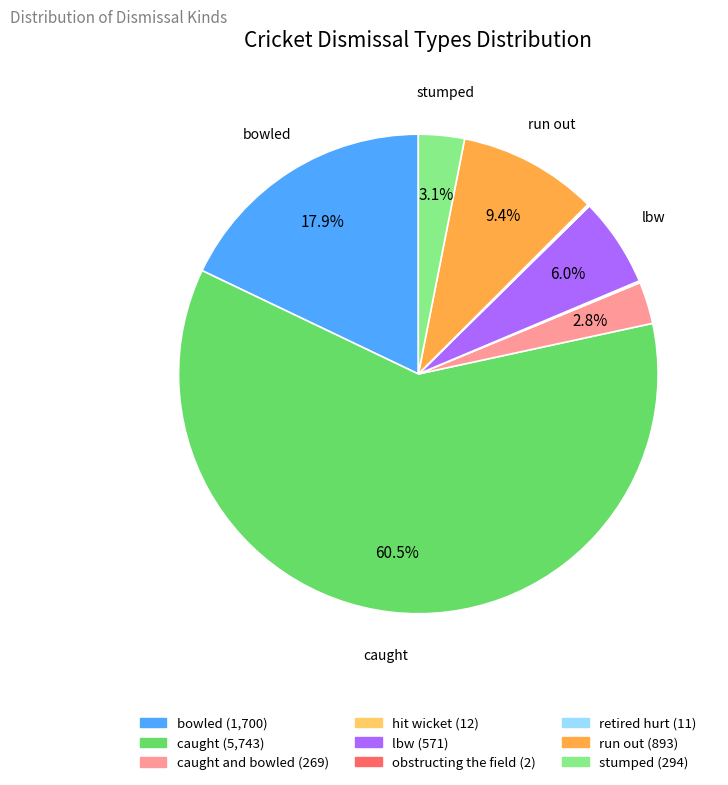

Is there a majority slice in this chart?

Yes